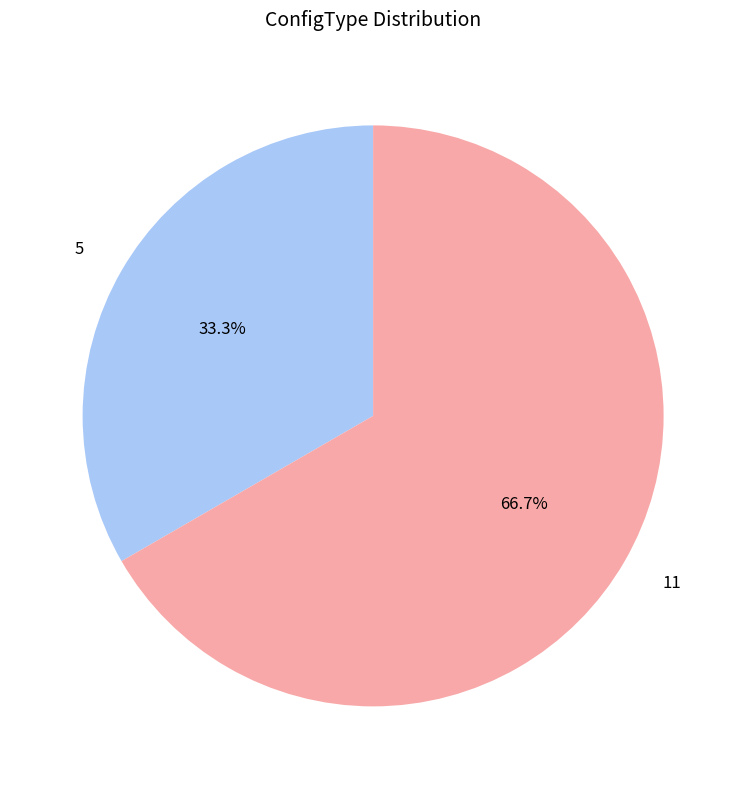

Between 11 and 5, which is larger?

11